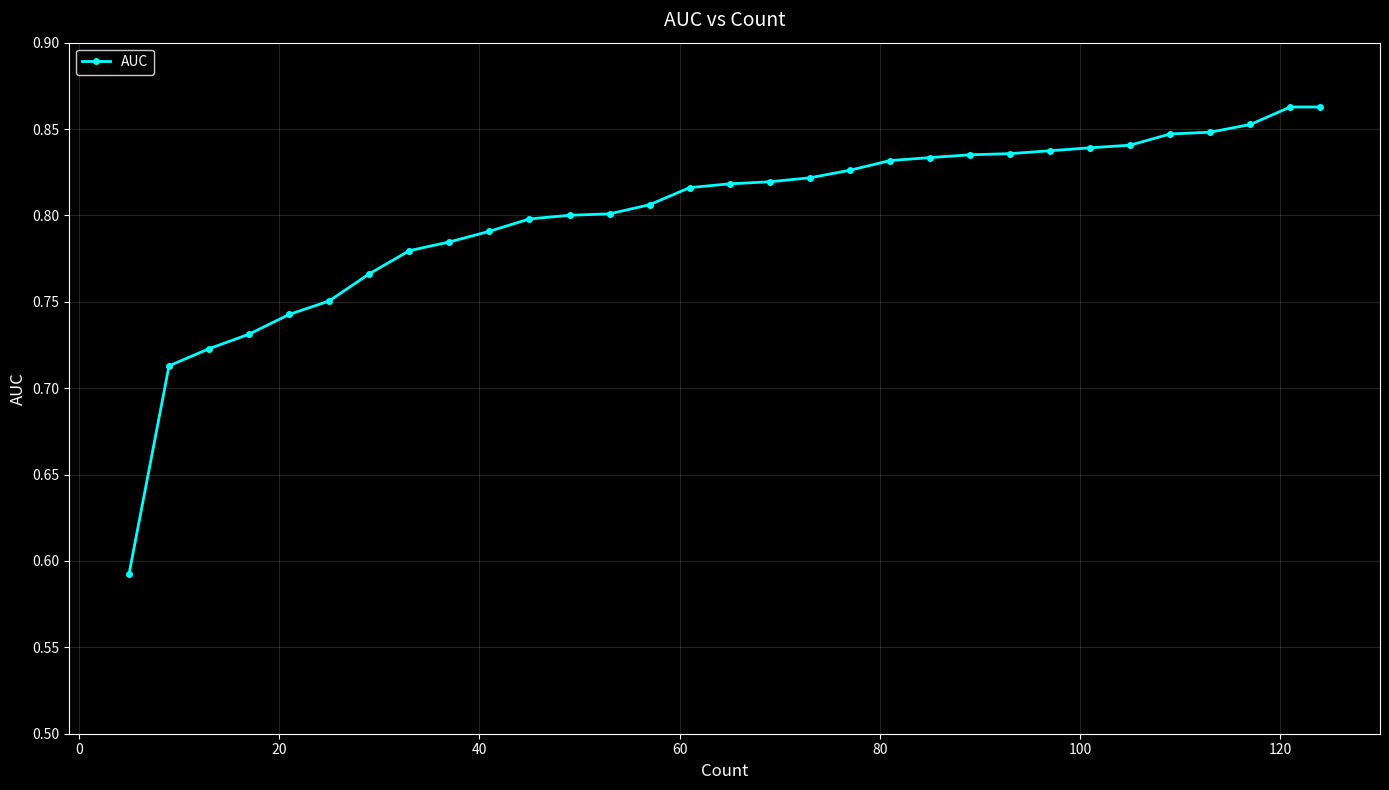

How many values are between 0 and 1?

31